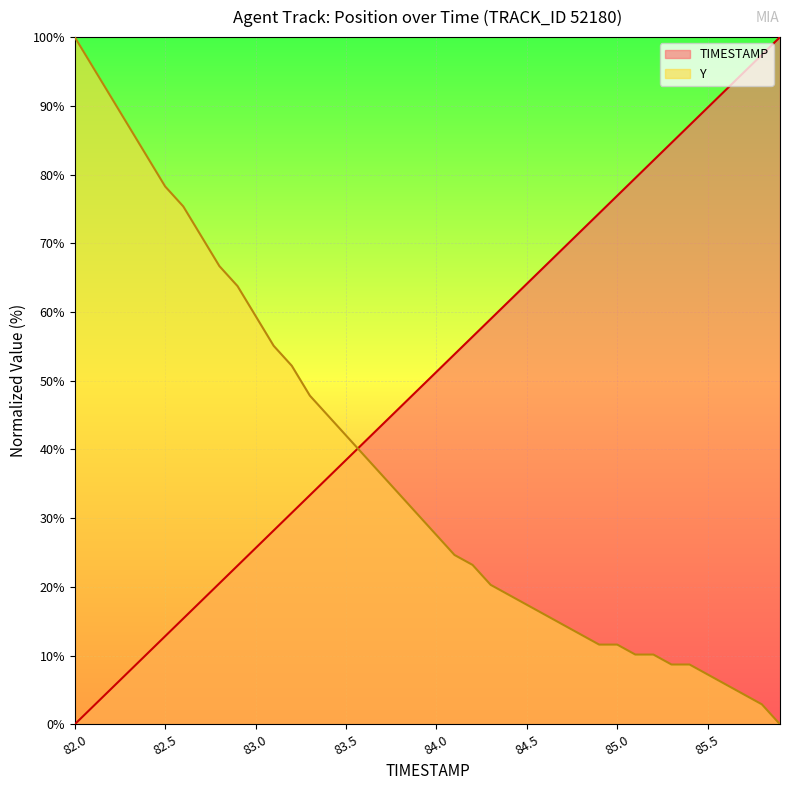

True or false: TIMESTAMP has a value of 10.3 at 82.4.

True